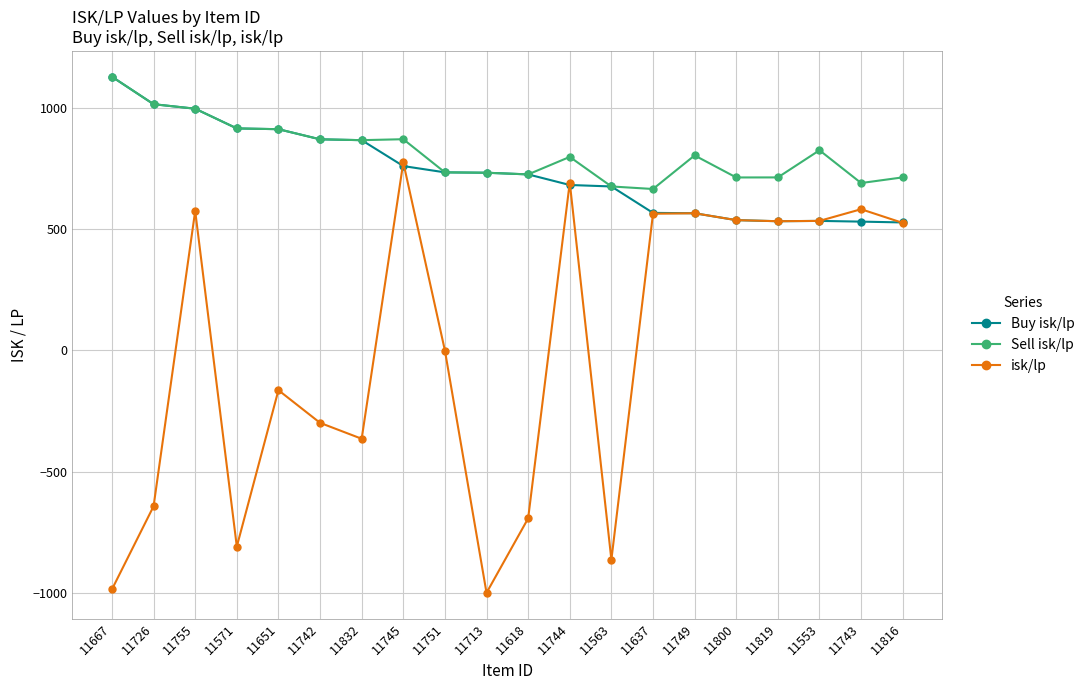

At how many categories does at least one series exceed 116?

20